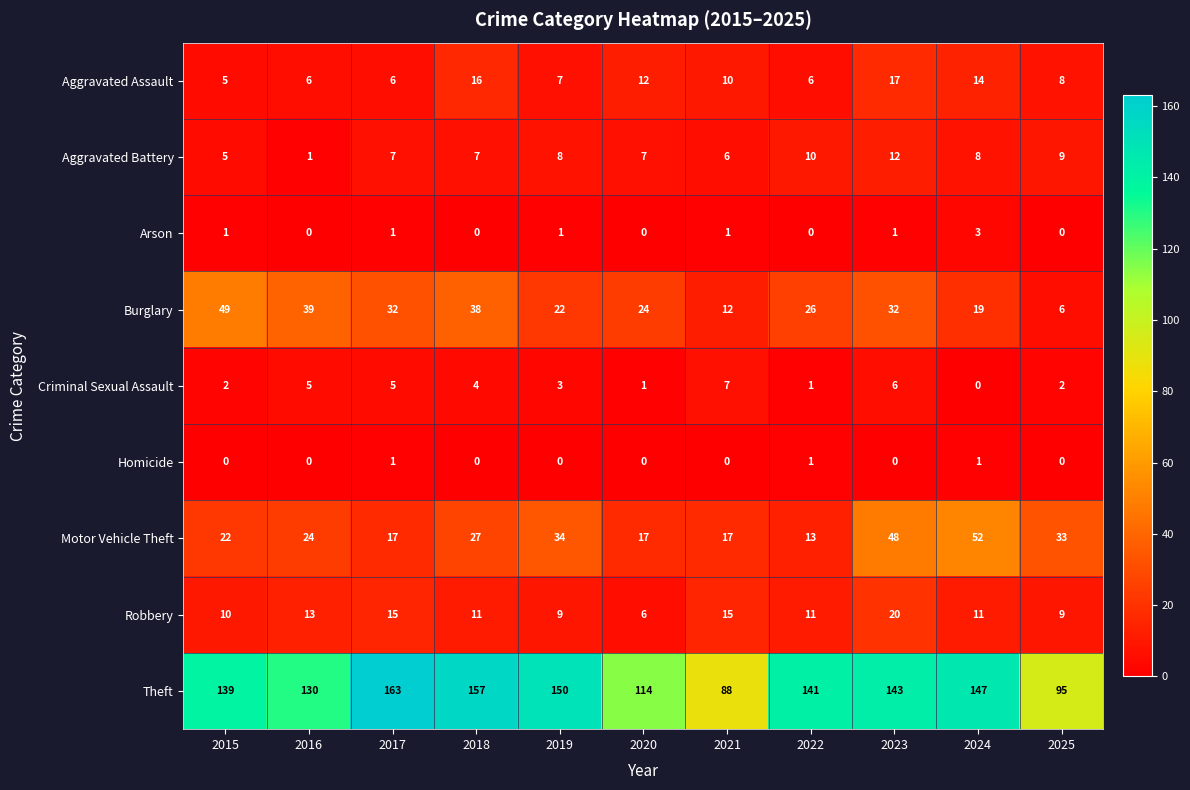

True or false: Criminal Sexual Assault has a value of 2 at 2017.

False